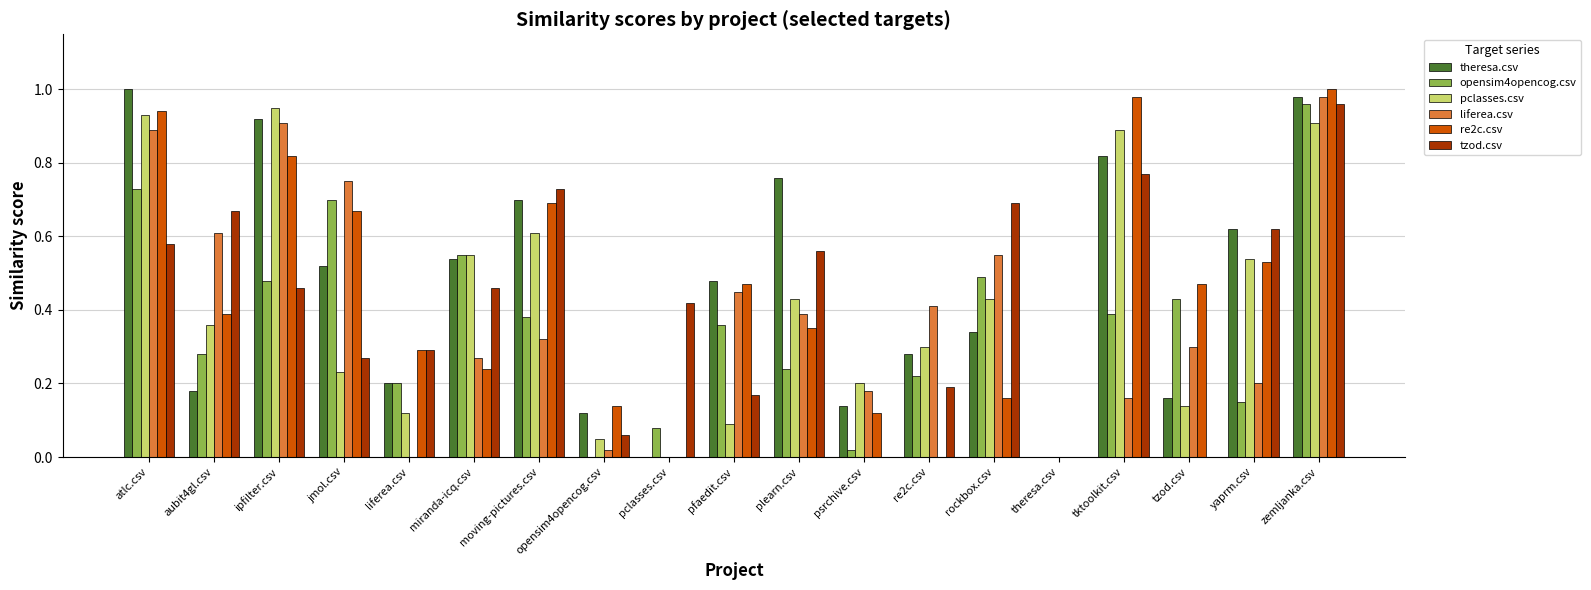

Which series changed the most between theresa.csv and tzod.csv?

re2c.csv